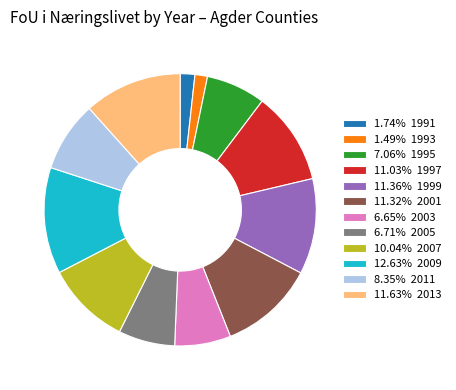

Does 11.32% 2001 represent more than half of the total?

No